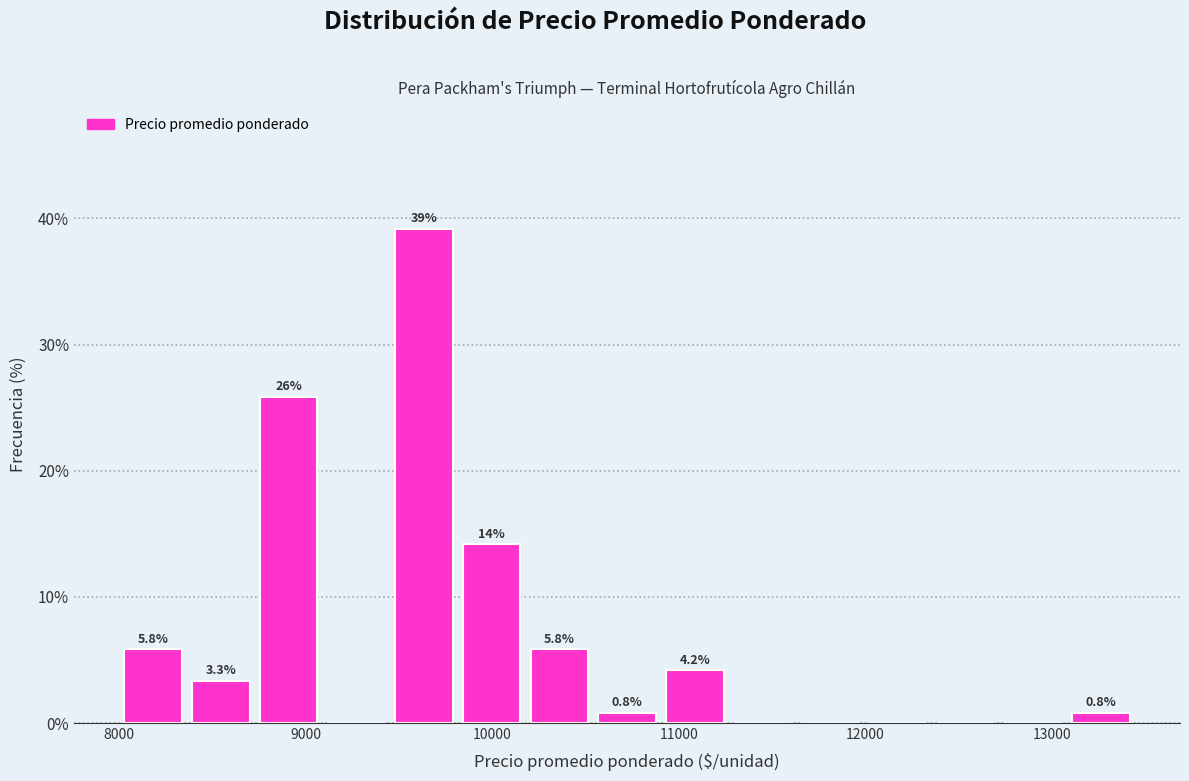

Around what value on the x-axis is the tallest bar? Give the approximate position of its centre, as read against the axis.

9600